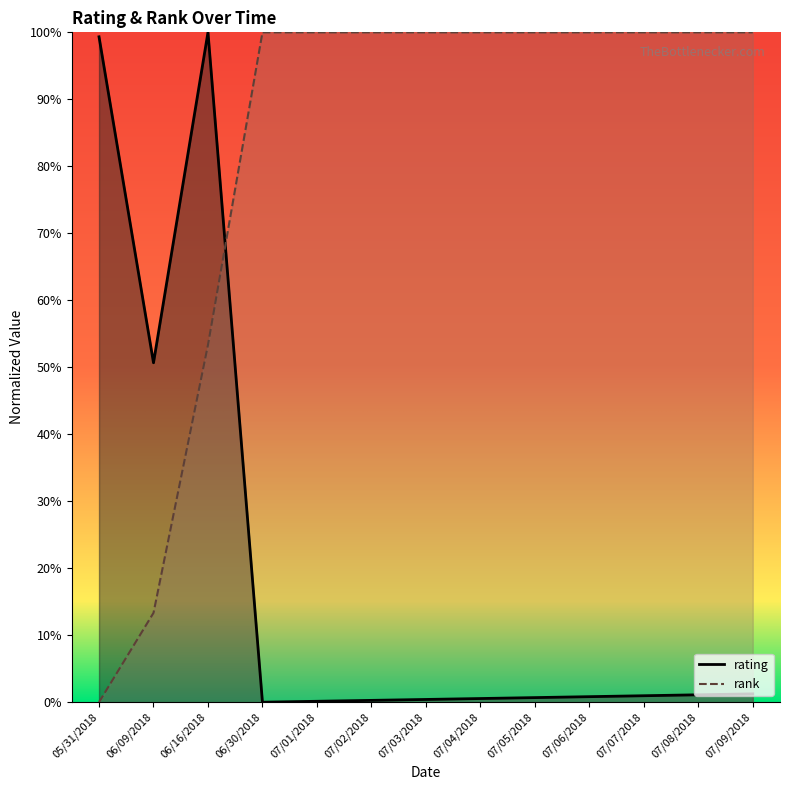

Rank the categories by rank value from lowest to highest.

05/31/2018, 06/09/2018, 06/16/2018, 06/30/2018, 07/01/2018, 07/02/2018, 07/03/2018, 07/04/2018, 07/05/2018, 07/06/2018, 07/07/2018, 07/08/2018, 07/09/2018